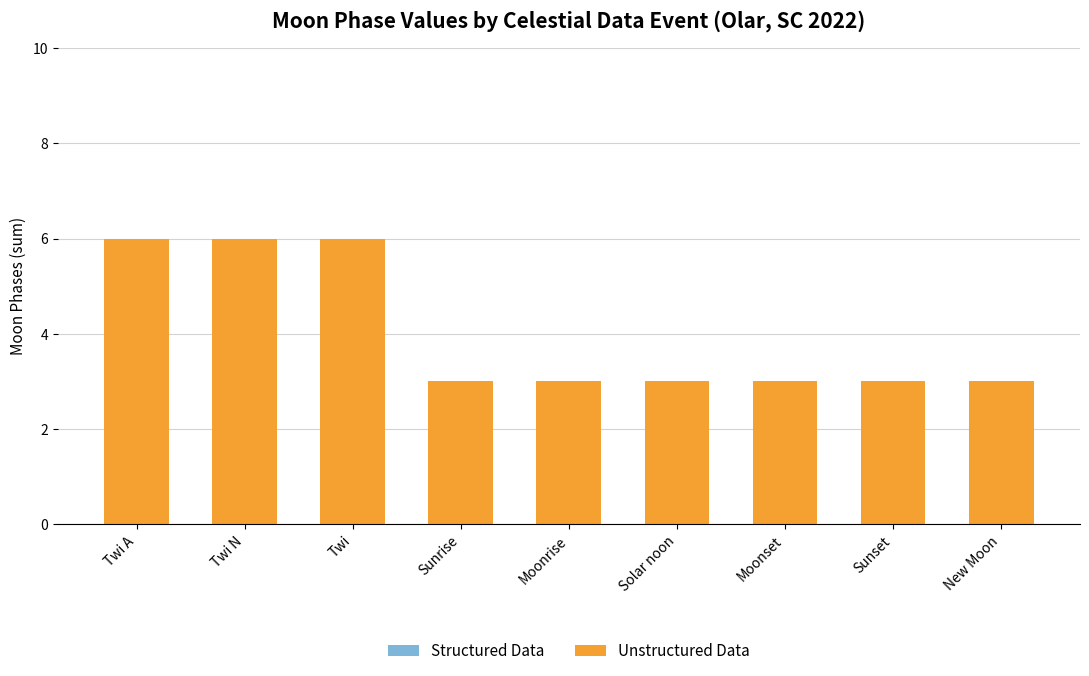

Approximately how many times larger is the value at Twi compared to Solar noon?

2.0